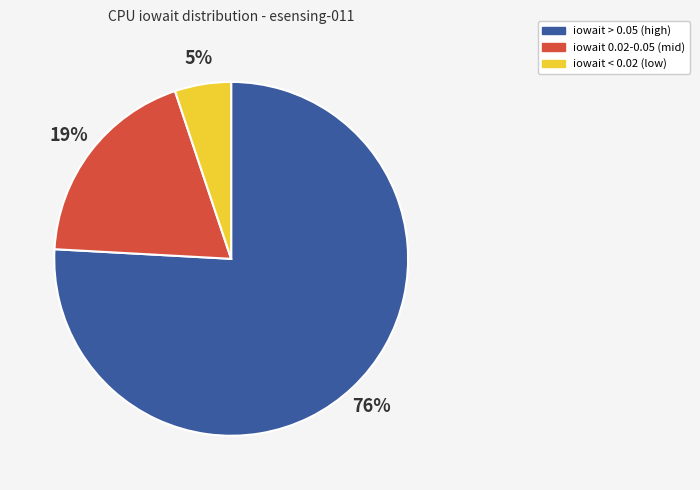

Count the number of slices in the pie.

3